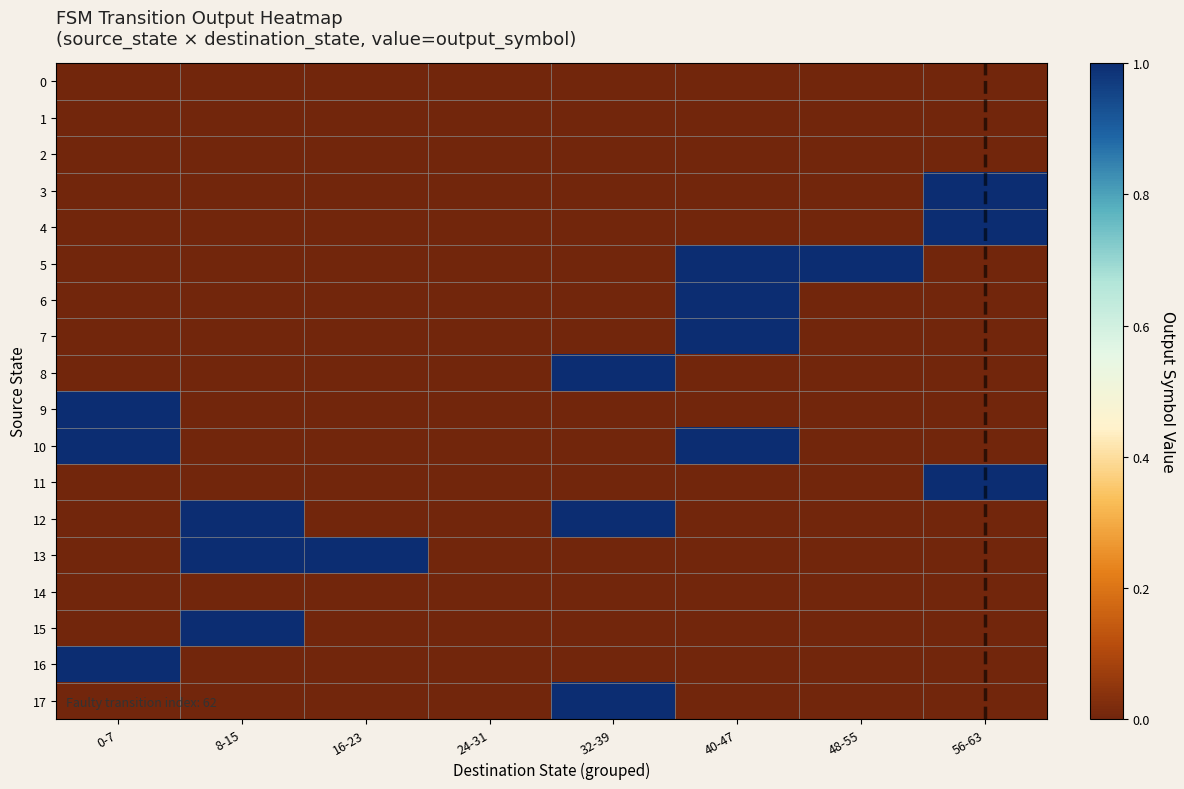

Which series changed the most between 8-15 and 24-31?

12